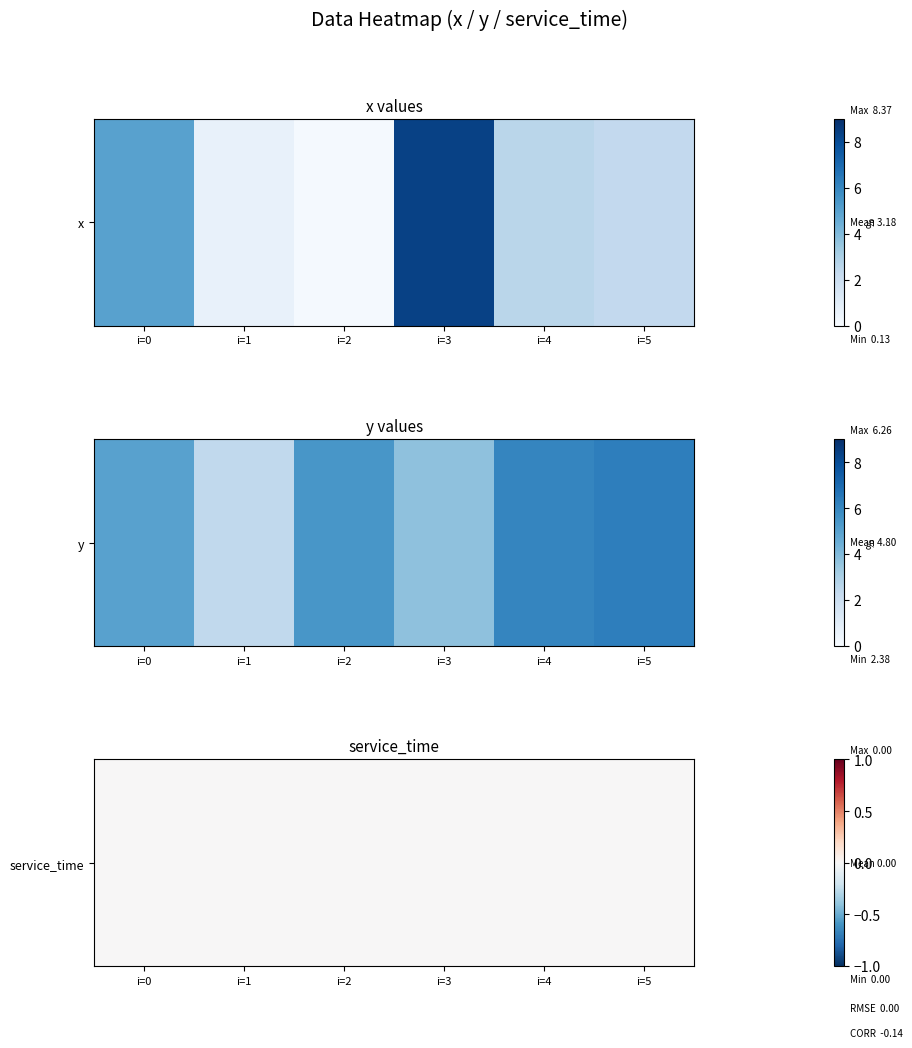

The value of 1 at i=4 is 6.0. True or false?

True